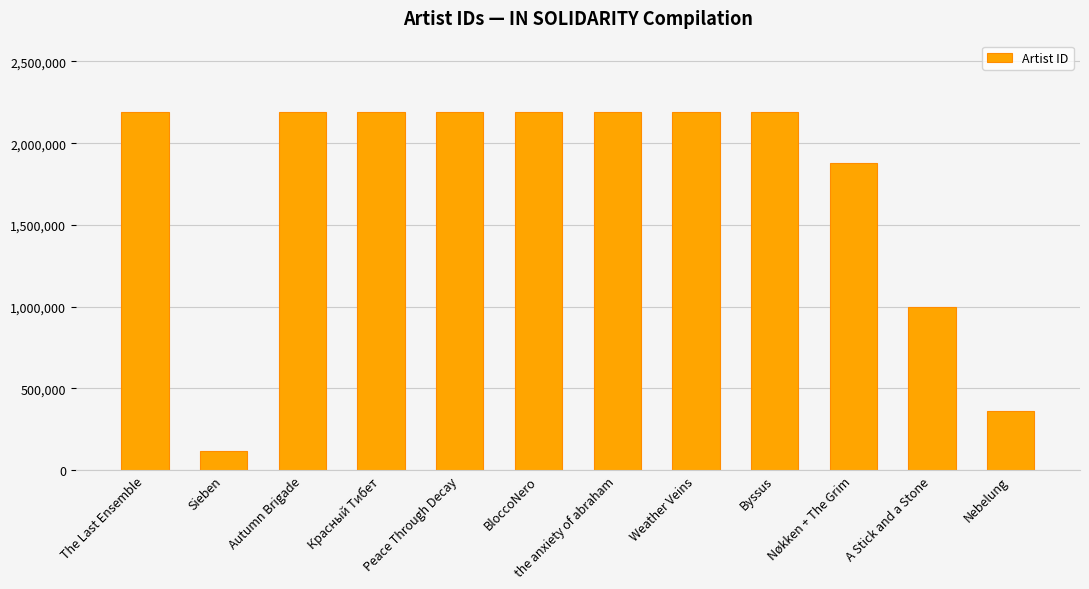

The chart shows a value of 923420 at Autumn Brigade. True or false?

False